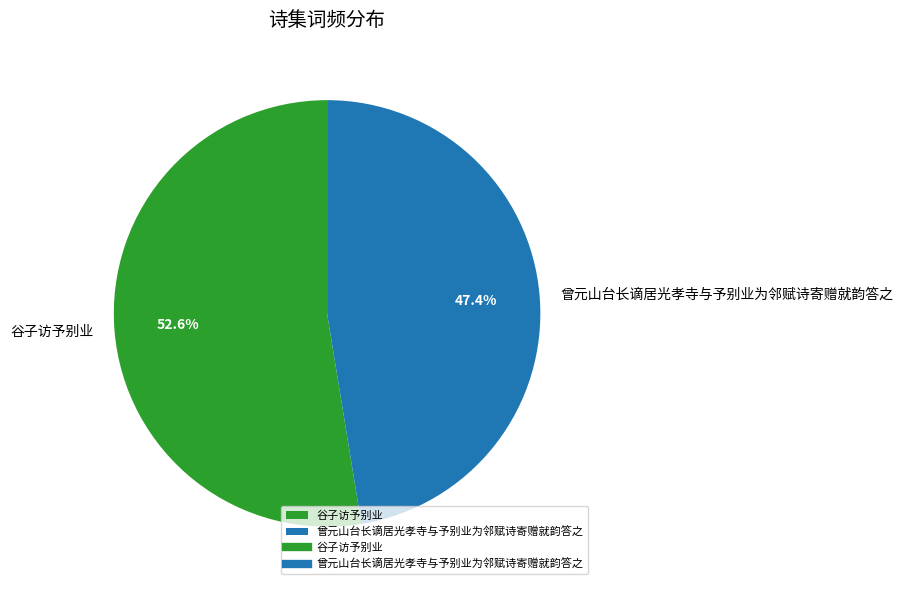

How much of the chart is everything except 谷子访予别业?

47.4%